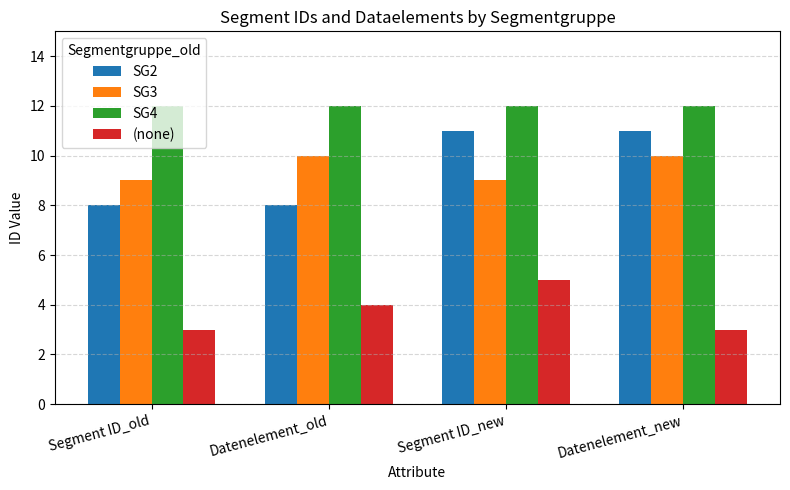

At which category is the sum across all series the highest?

Segment ID_new